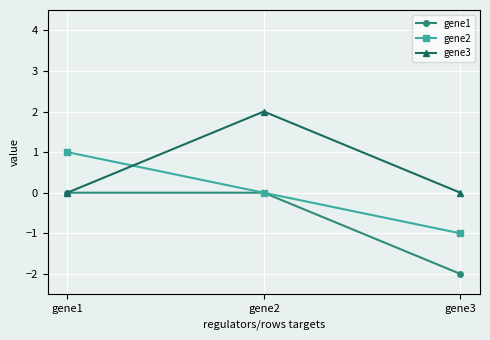

How many categories are shown in the chart?

3